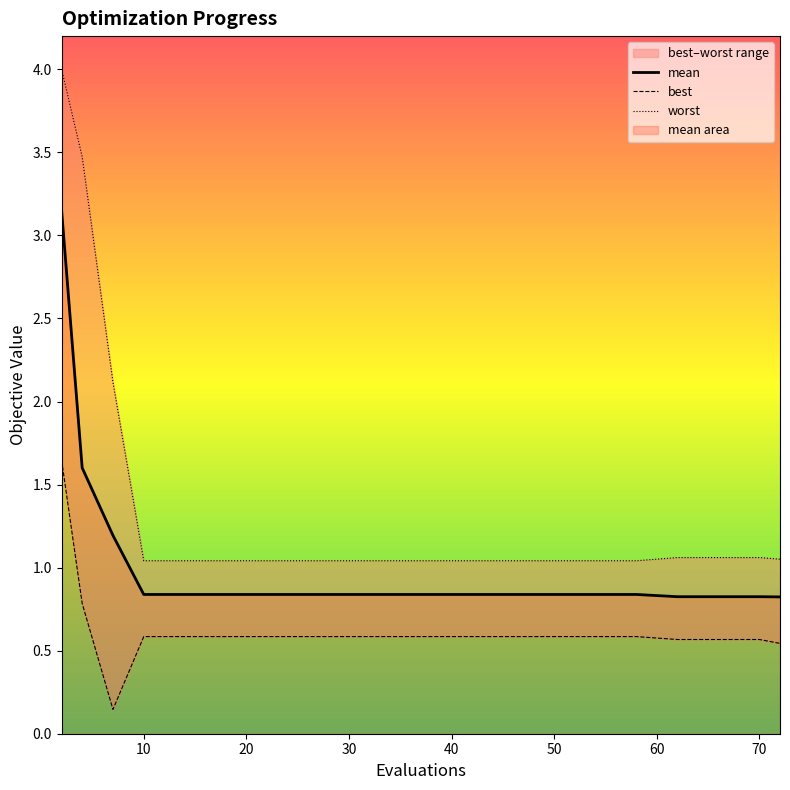

How many data points does each series have?

20